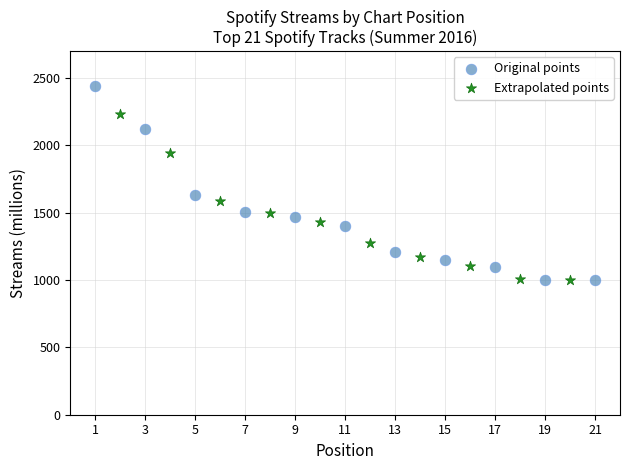

Which series has the largest Y range (max minus min)?

Original points